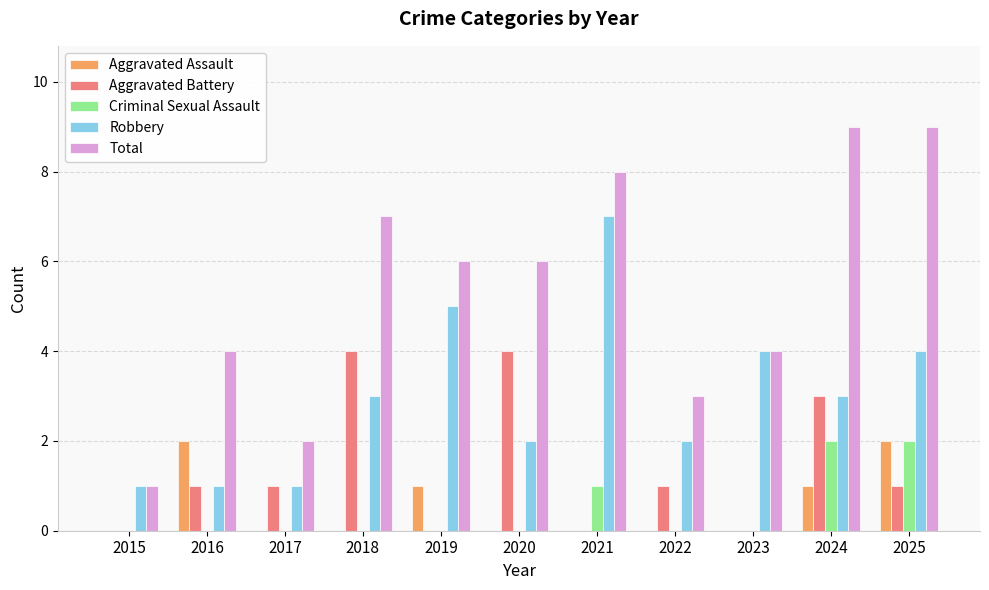

What is the maximum value shown in the chart?

9